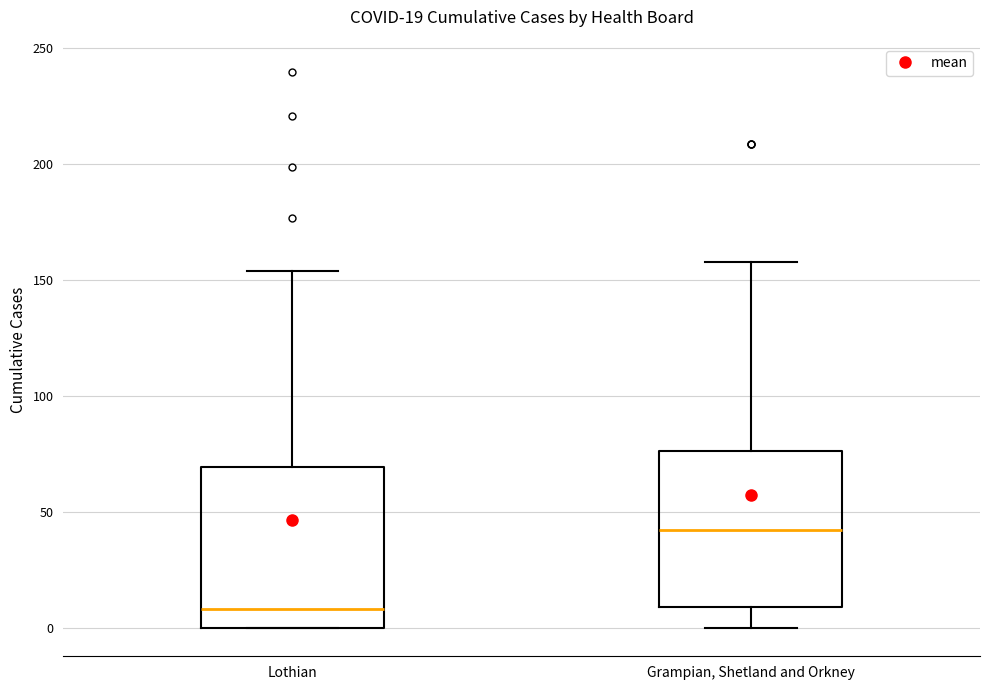

Which box has the lowest median line?

Lothian